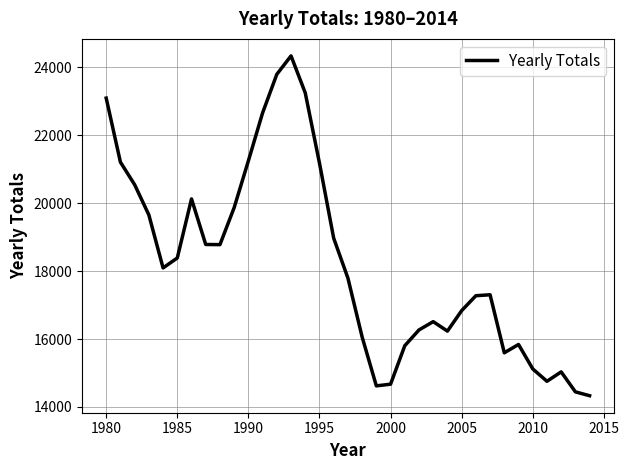

What is the difference between the maximum and minimum values?

10004